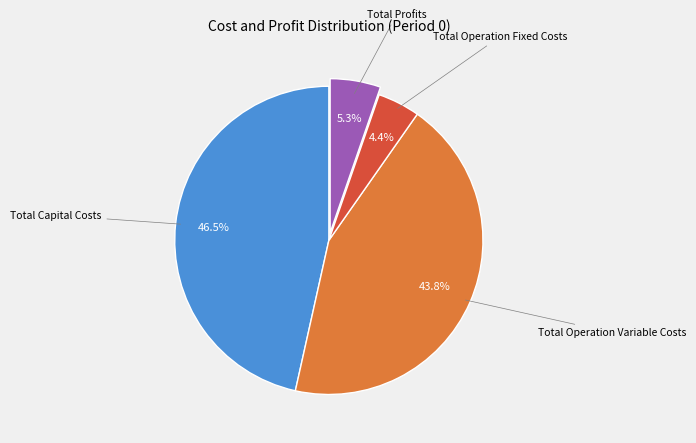

Is there any slice that represents more than half of the pie?

No